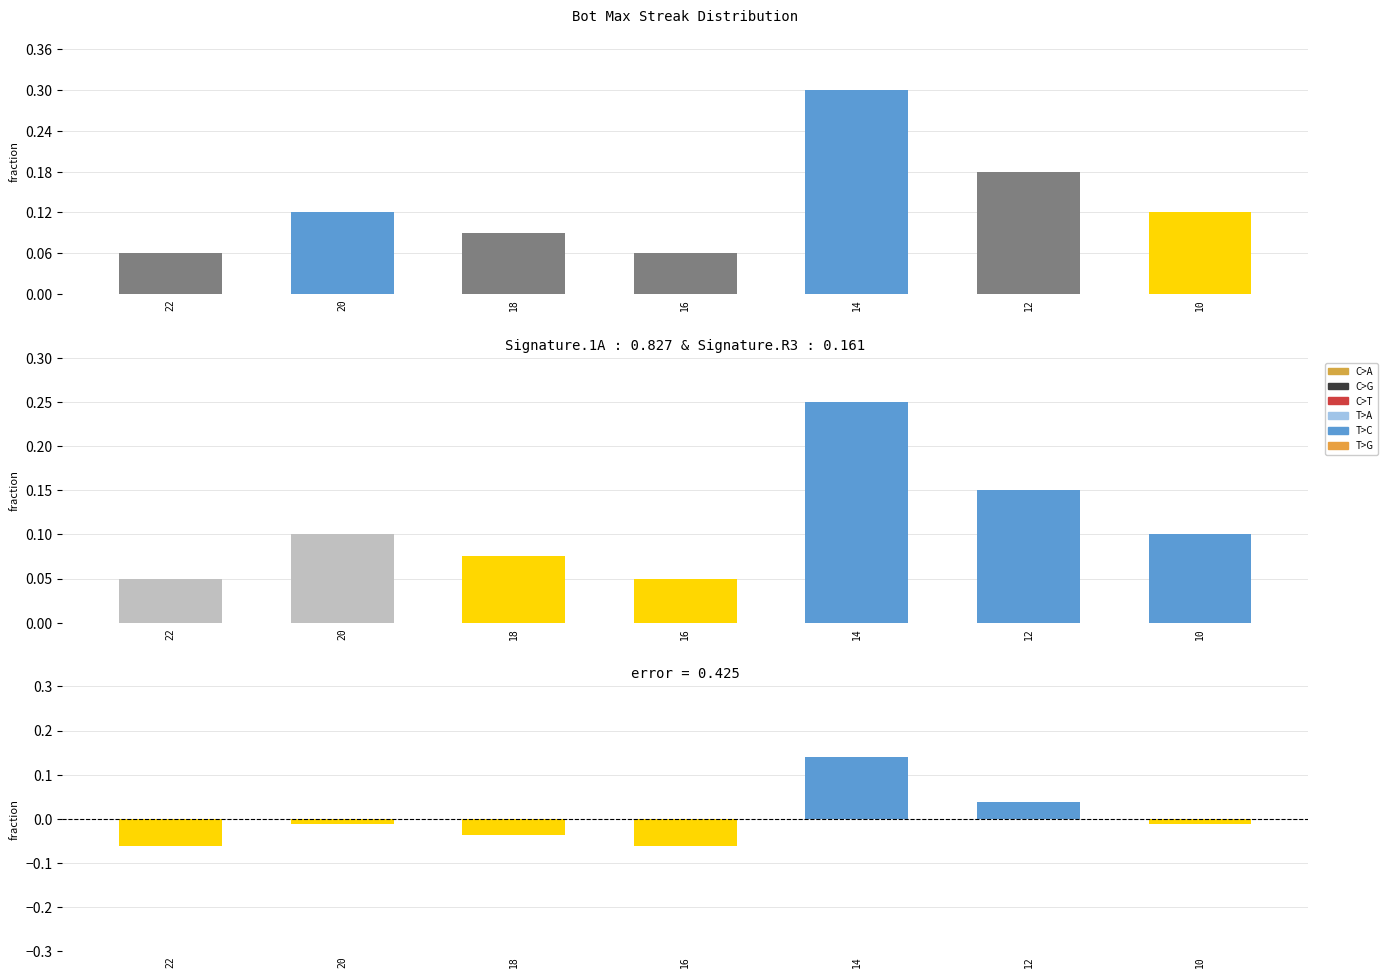

What is the difference between the maximum and minimum values in the Signature.1A series?

0.2